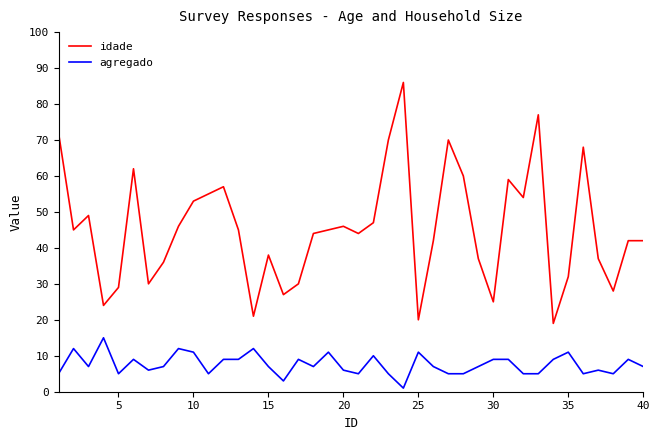

What is the difference between the maximum and minimum values in the agregado series?

14